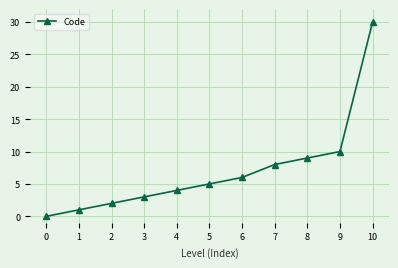

True or false: the data has more than 2 interior local peaks.

False